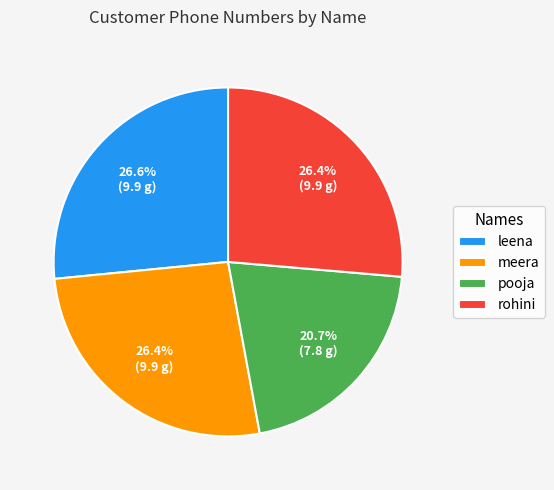

Is there a majority slice in this chart?

No